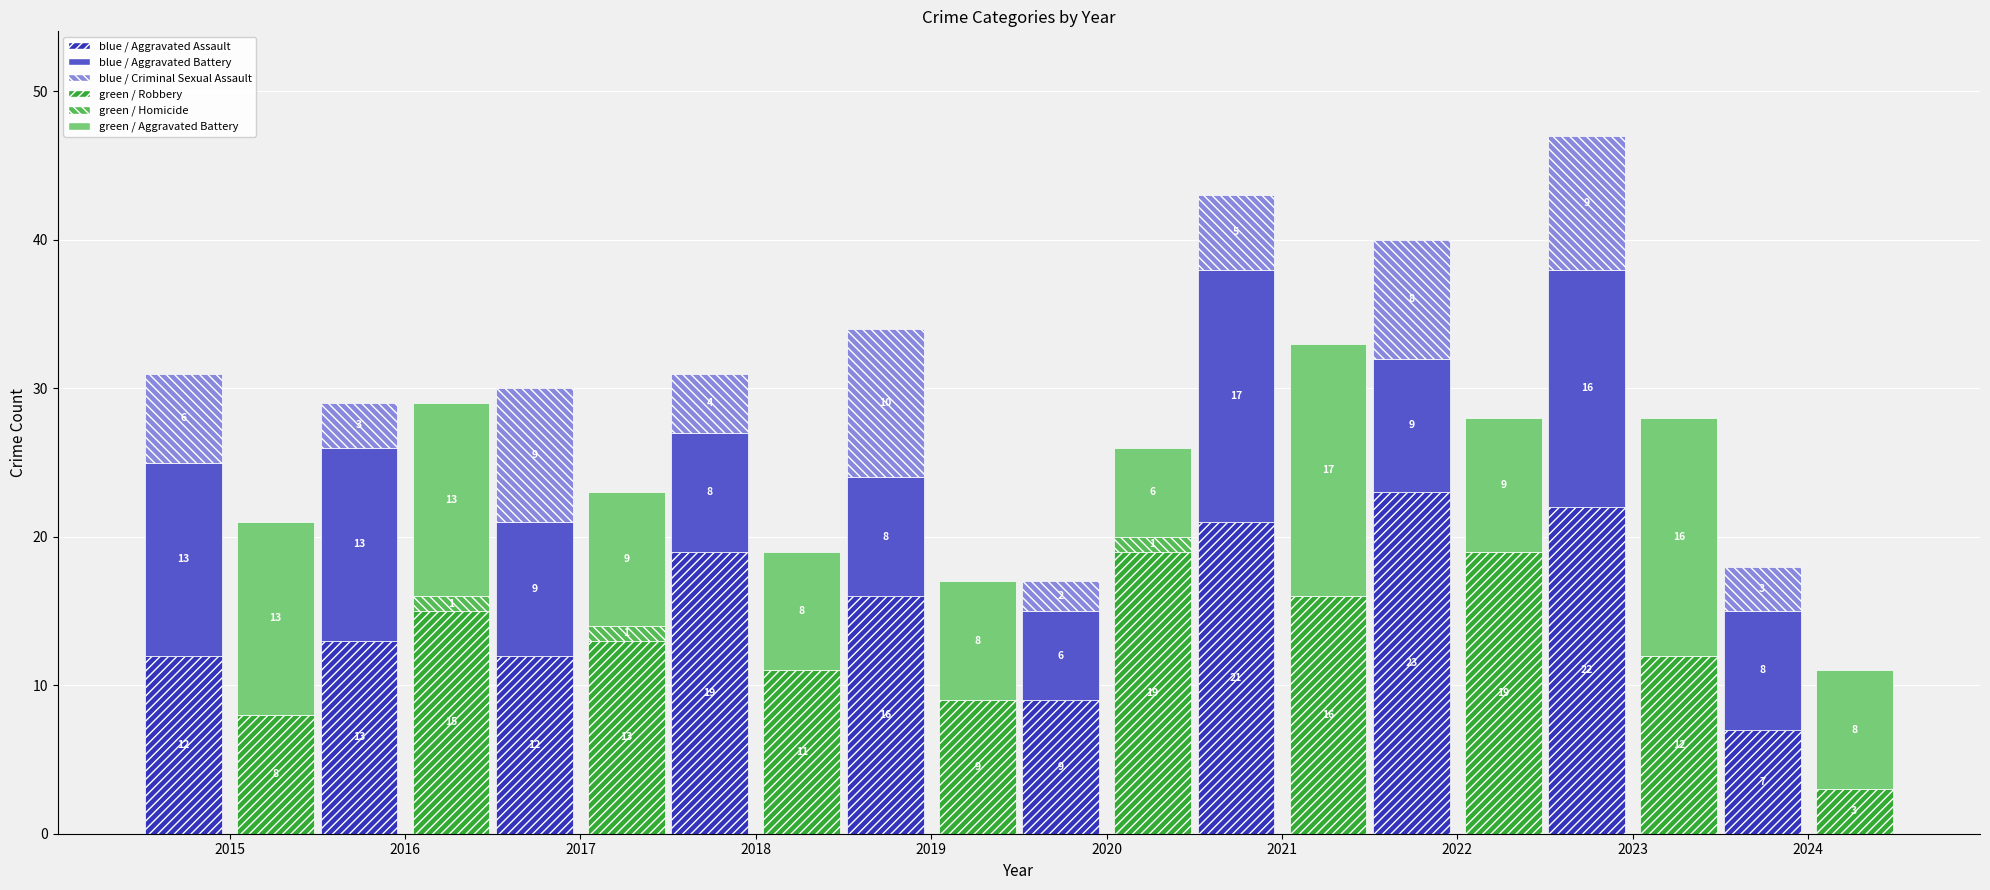

Is it true that blue / Criminal Sexual Assault equals 8 at 2022?

True